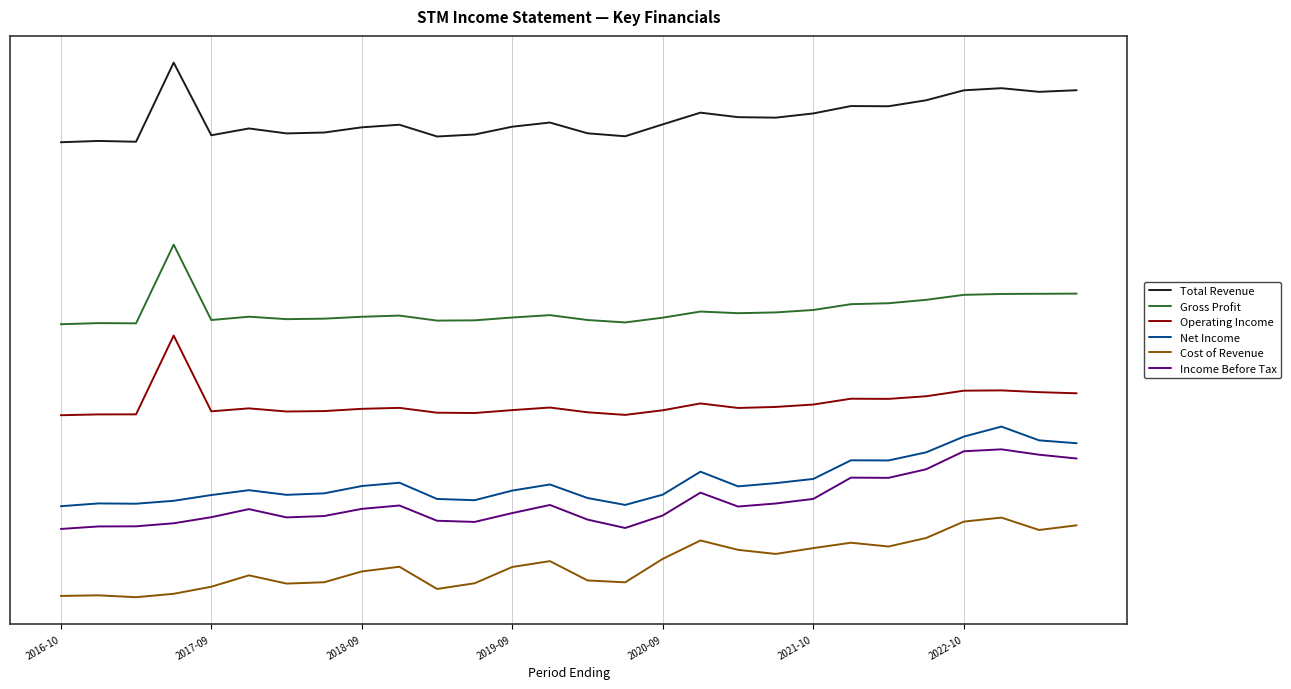

Which series has the largest total across all categories?

Total Revenue